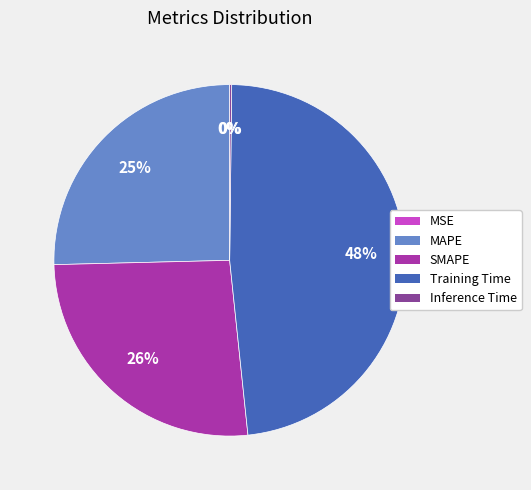

Do Training Time and SMAPE together represent more than half of the pie?

Yes